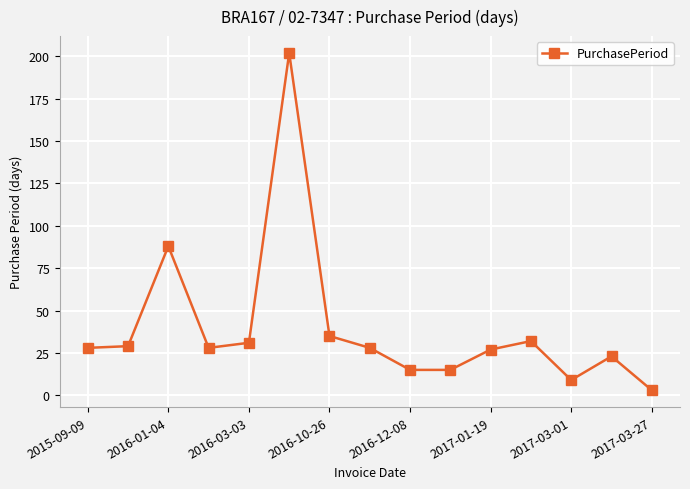

What is the difference between the maximum and minimum values?

199